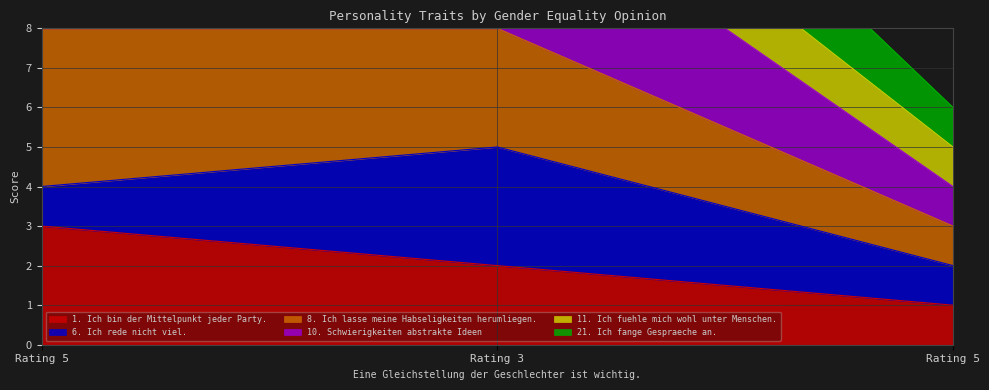

What is the total value across all series at Rating 5?

26